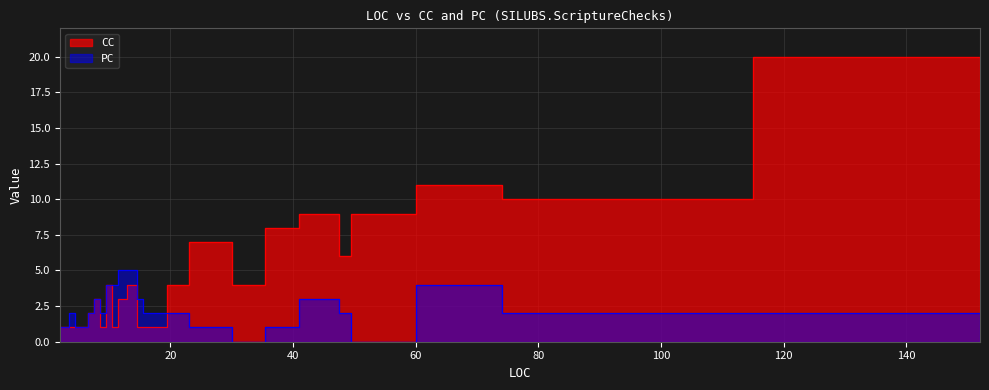

How many data points in PC are less than 2?

8